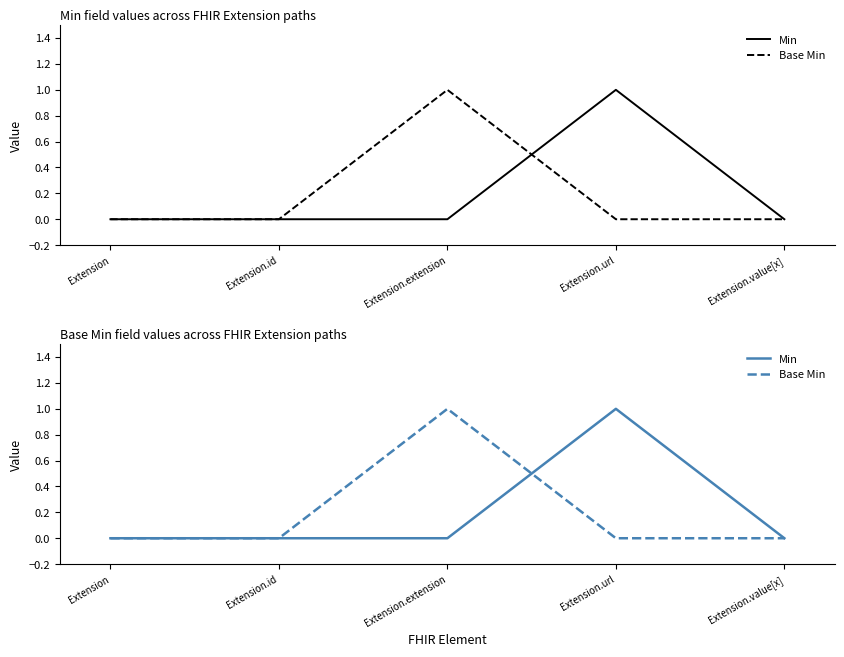

At which label is Min closest to 0?

Extension